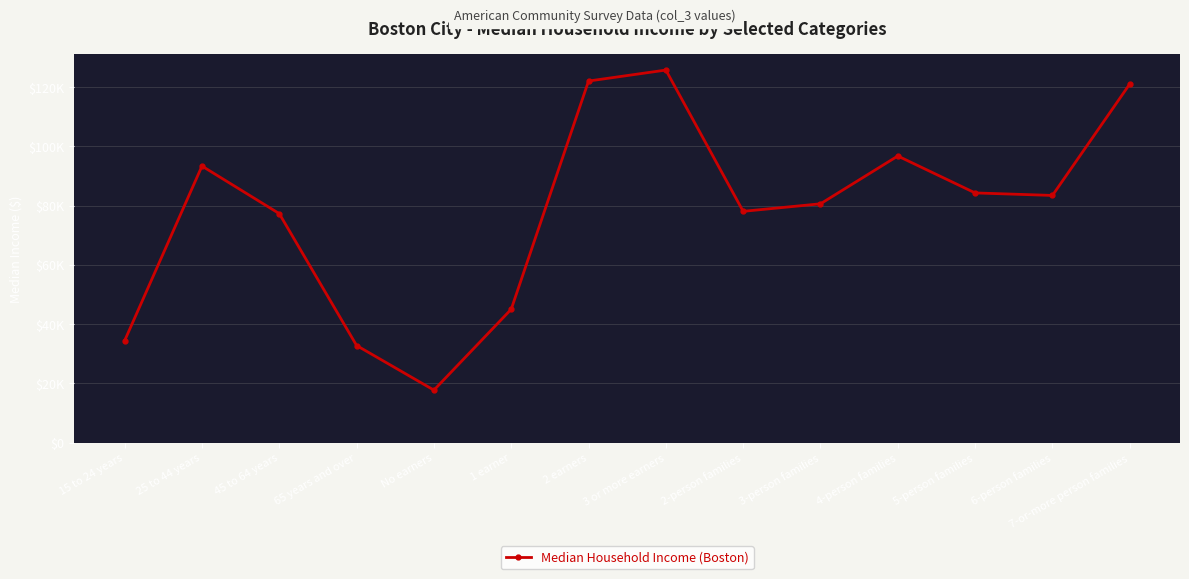

Is this an area chart (filled region under the line)?

No